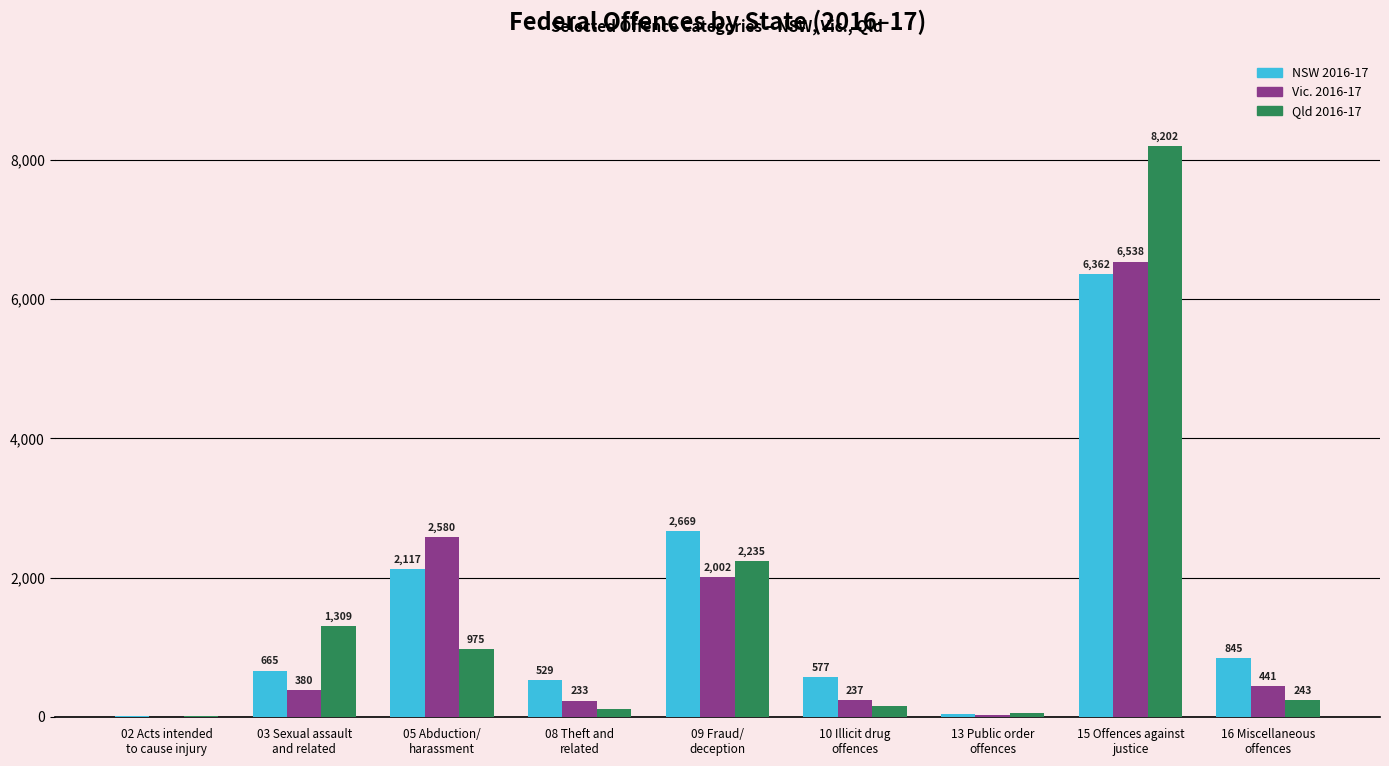

What is the sum of all Qld 2016-17 values?

13296